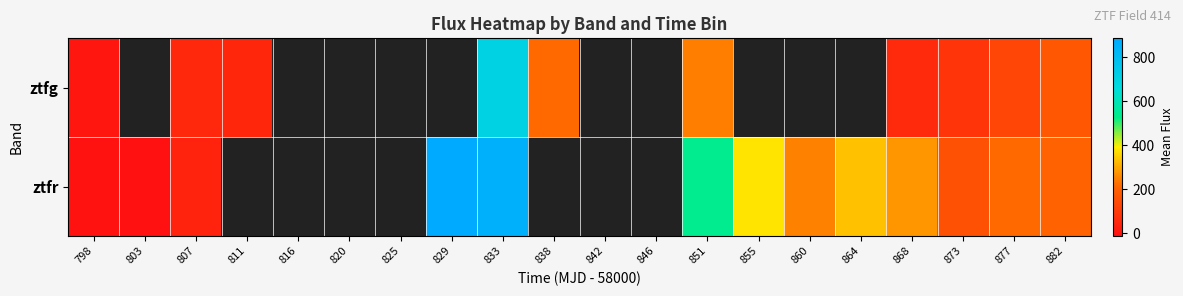

At how many categories does at least one series exceed 321?

5